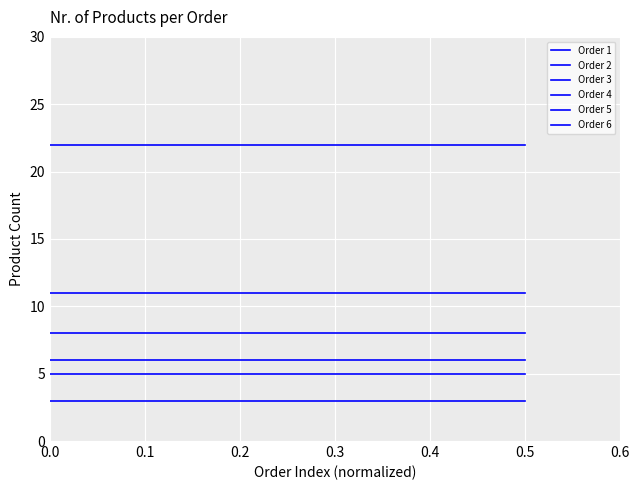

At how many categories does at least one series exceed 13?

20